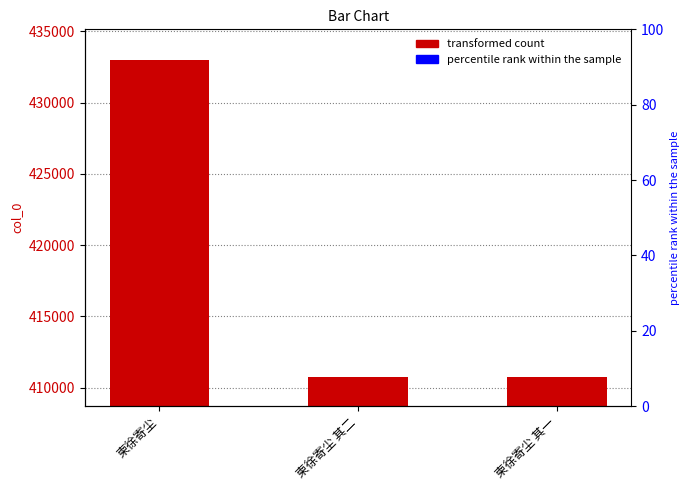

List the labels in order of value, largest first.

柬徐寄尘, 柬徐寄尘 其二, 柬徐寄尘 其一